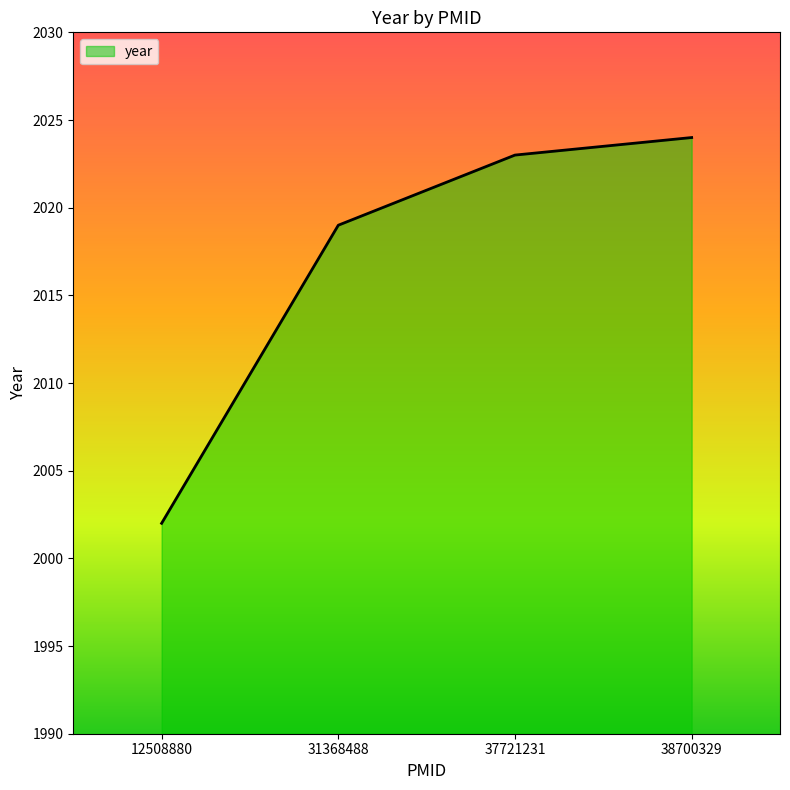

Reading right to left, what are all the values shown in this chart?

38700329=2024	37721231=2023	31368488=2019	12508880=2002